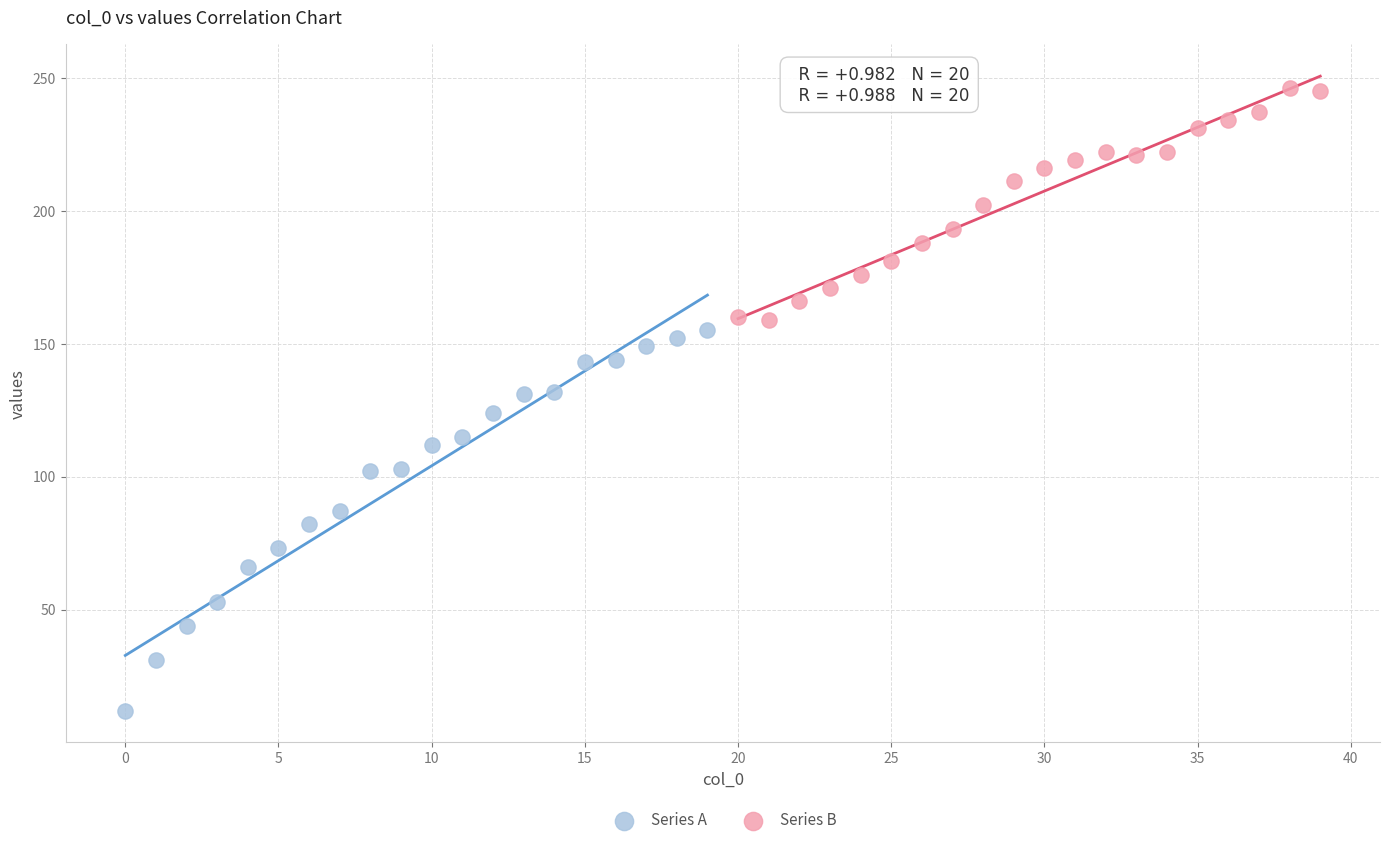

Which series has the largest Y range (max minus min)?

Series A